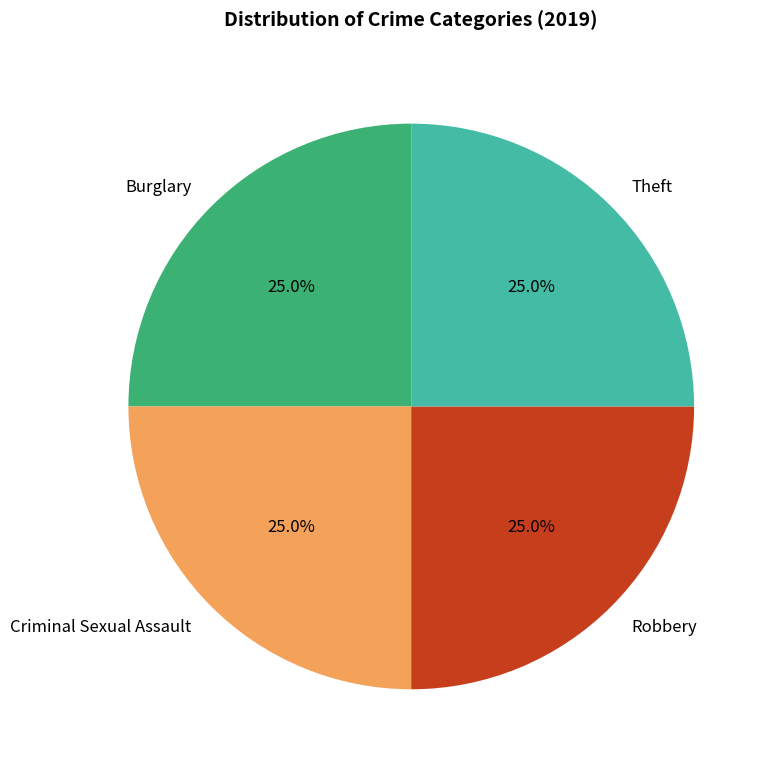

Is there any slice that represents more than half of the pie?

No